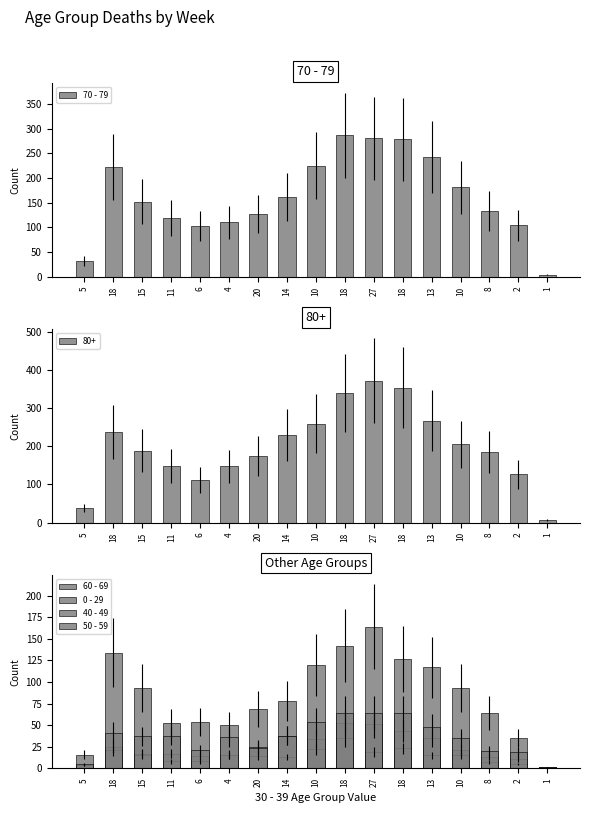

How many values in the 50 - 59 series are below 37?

8